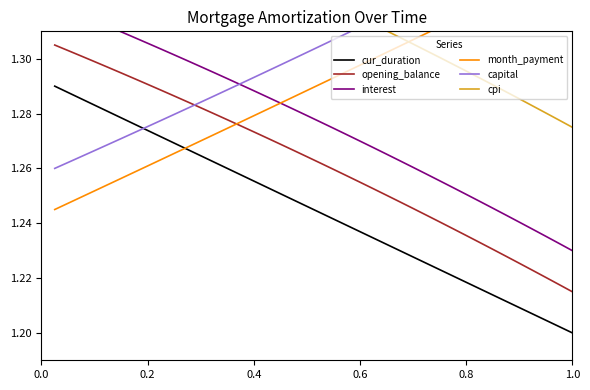

Which series has the largest range (max minus min)?

opening_balance